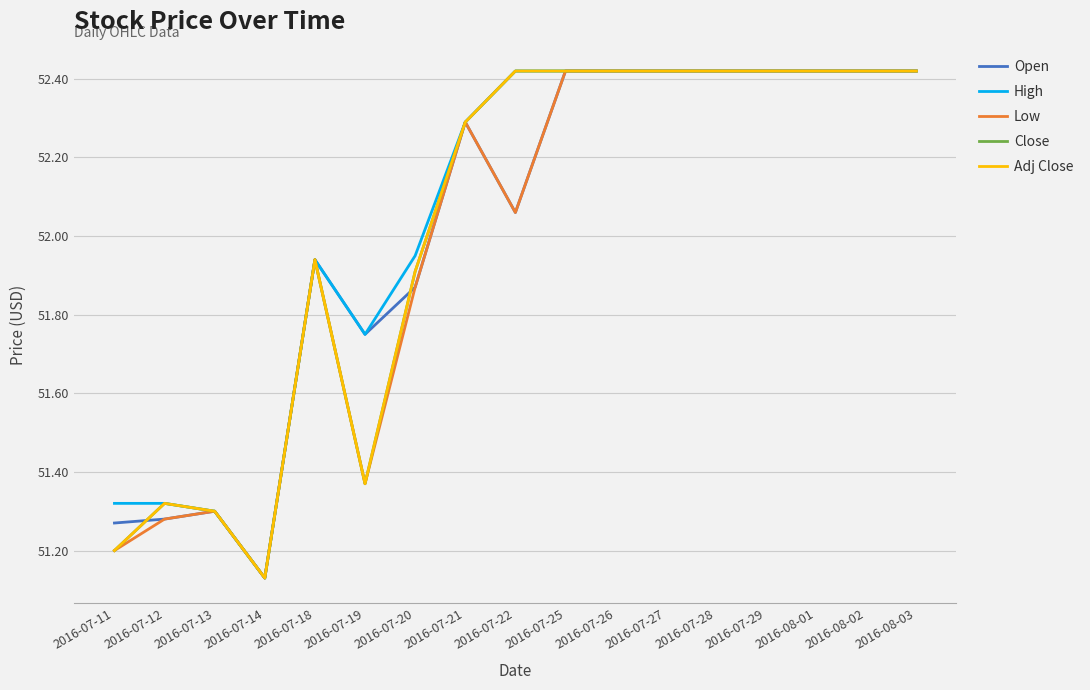

What is the average value of the Open series?

52.0